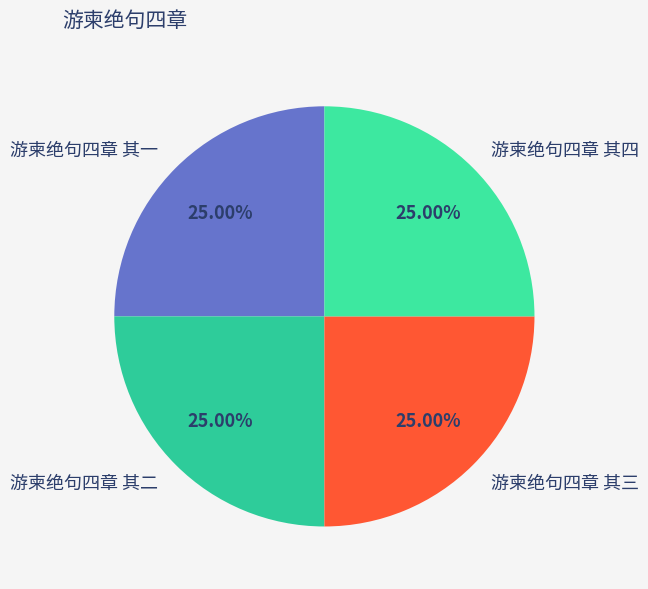

Does 游柬绝句四章 其四 account for over 50% of the chart?

No